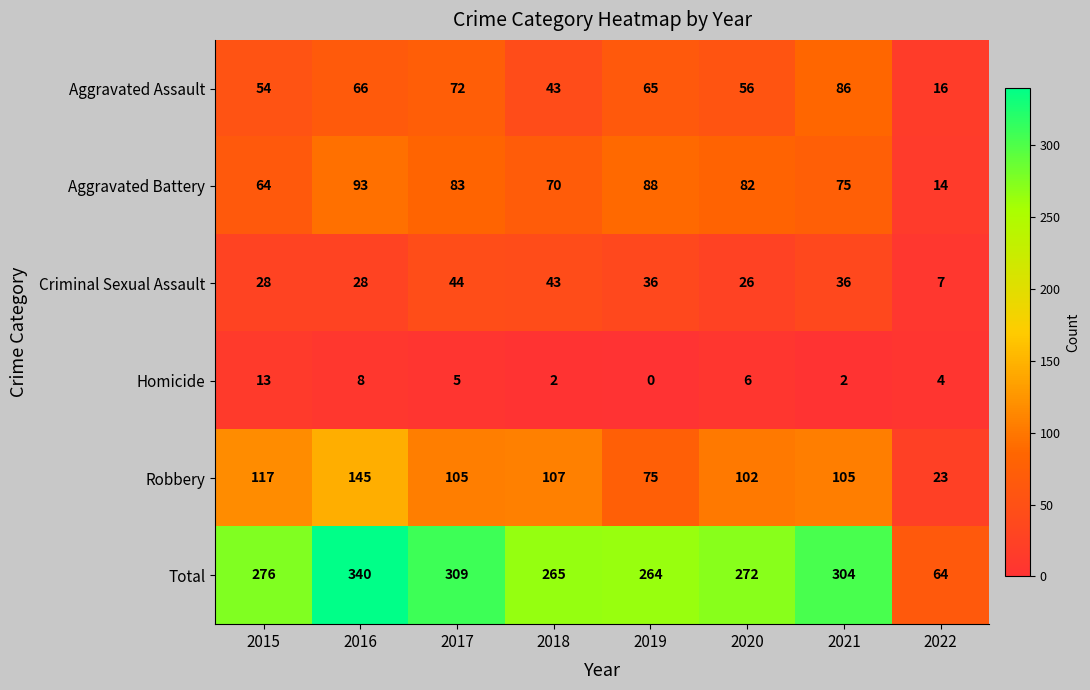

How many data points does each series have?

8